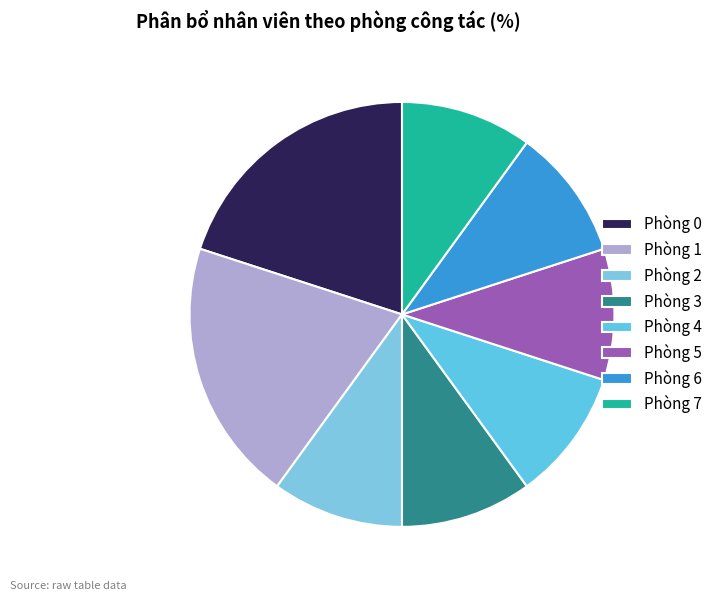

Does any single category account for the majority?

No